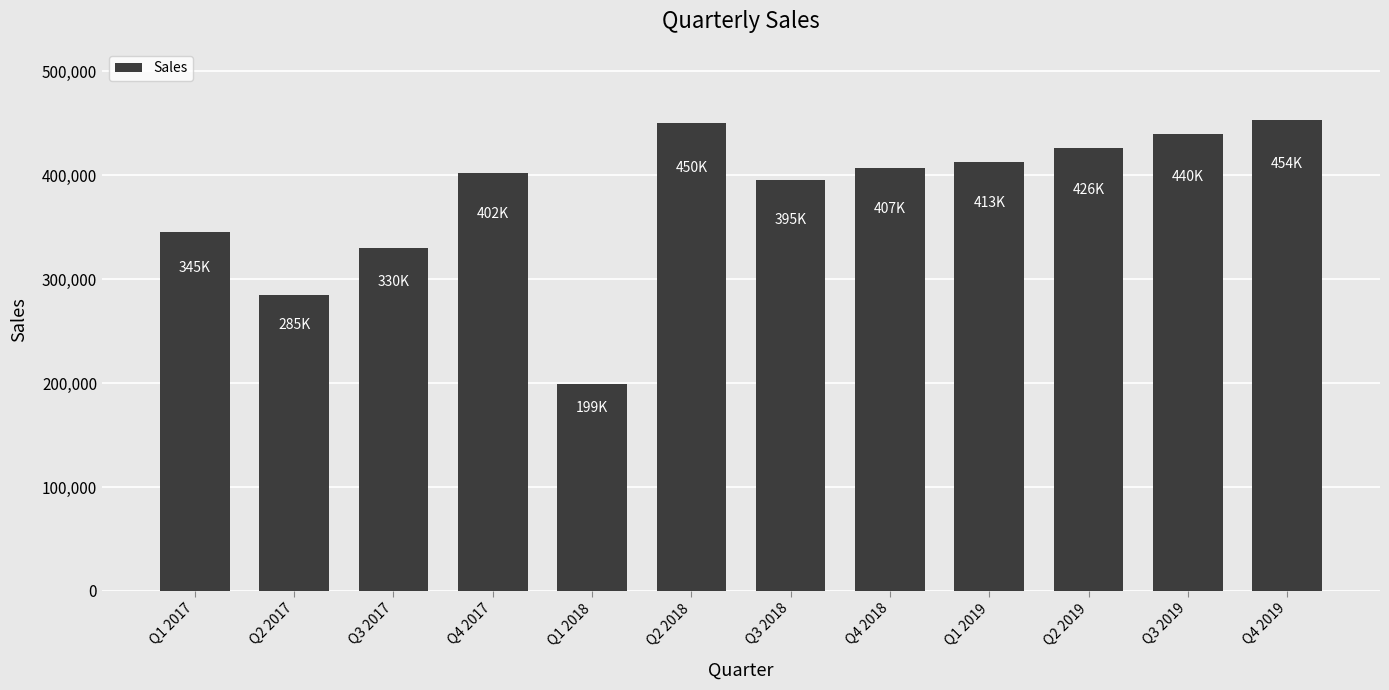

What position from the right is Q2 2018?

7